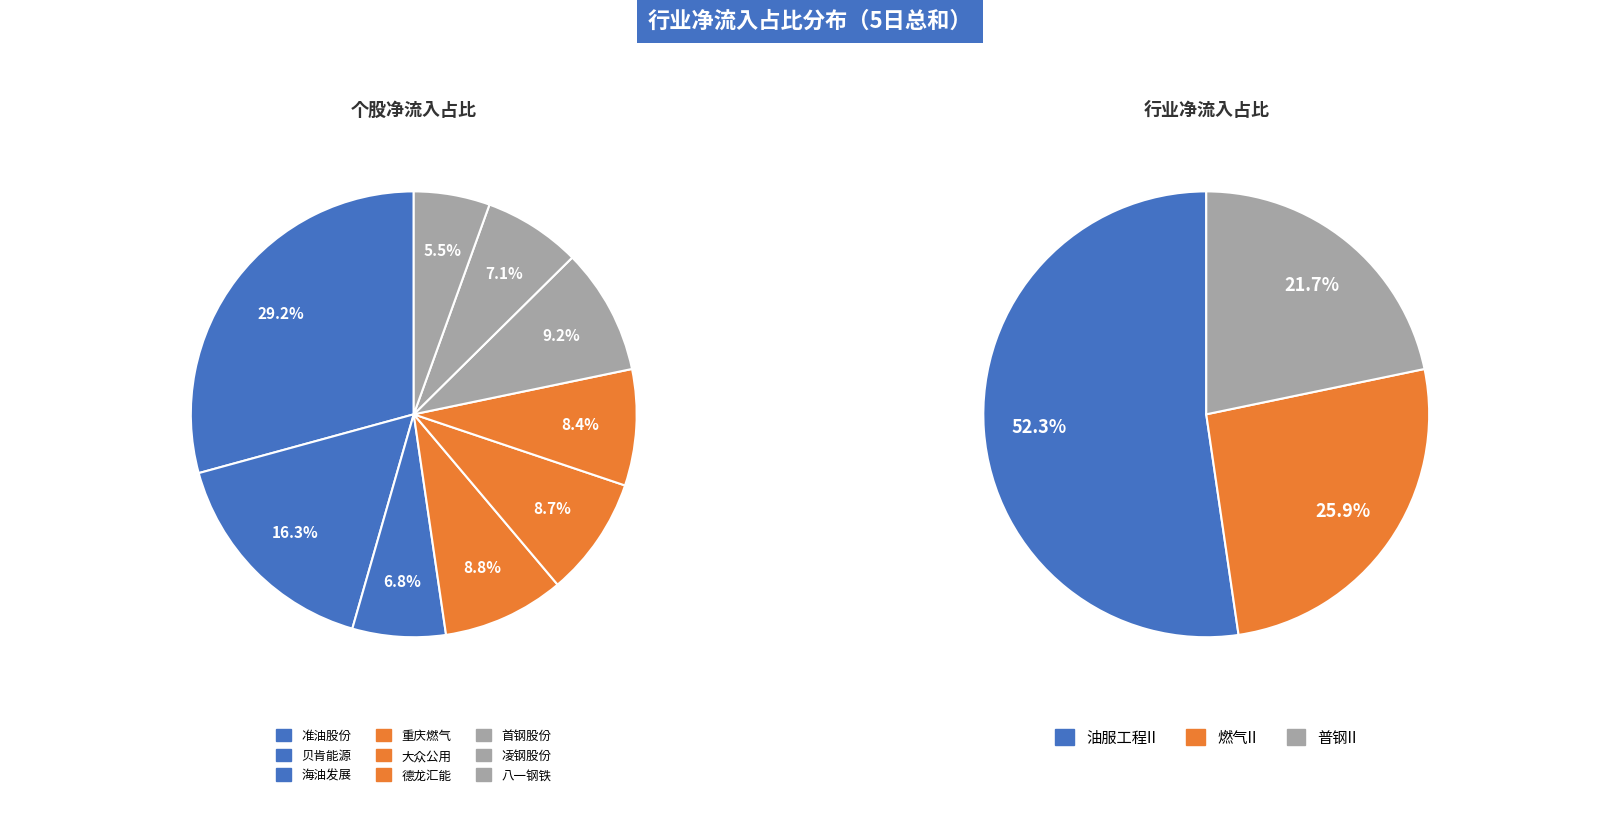

To the nearest percent, what is the combined percentage of 准油股份 and 凌钢股份?

36%